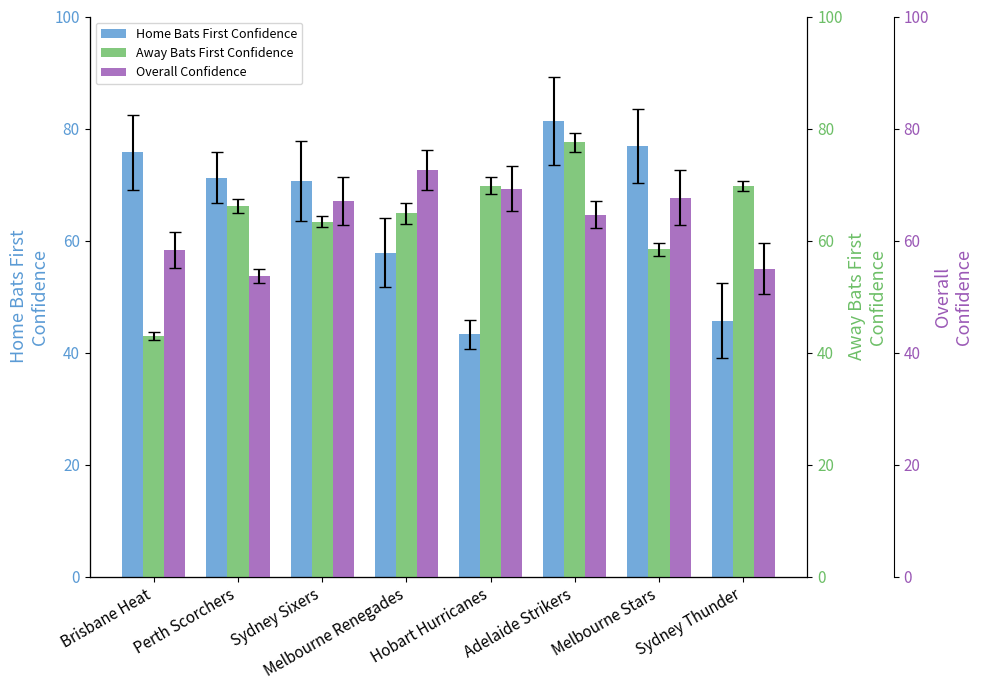

What is the spread (max minus min) of values at Hobart Hurricanes?

26.5